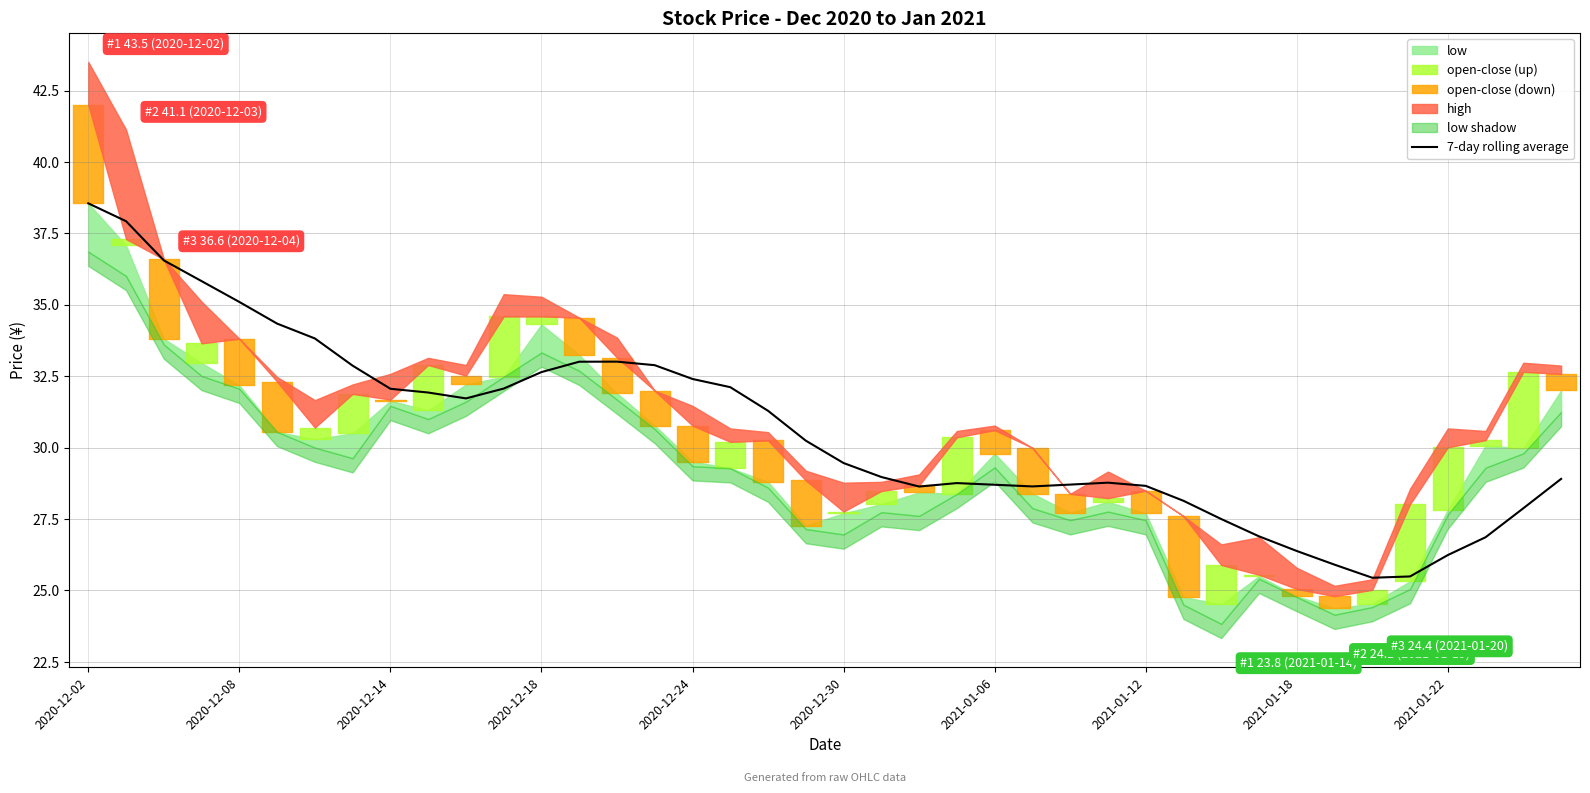

Where does the 7-day rolling average series first go above 30?

2020-12-02